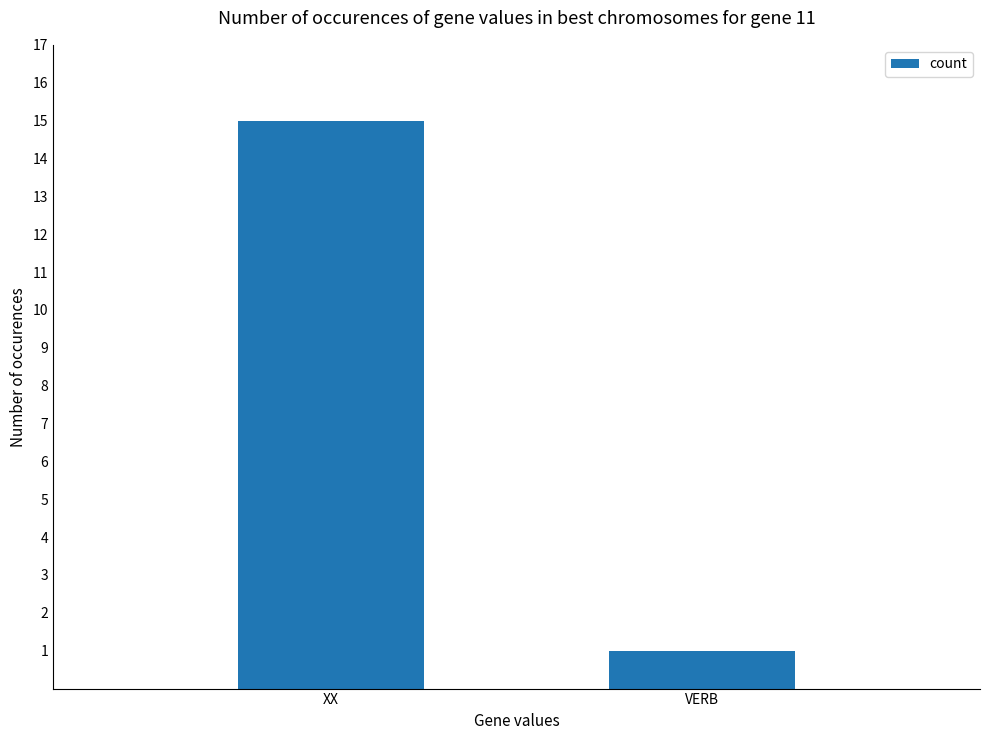

Reading right to left, list all the values displayed in this chart.

VERB=1	XX=15